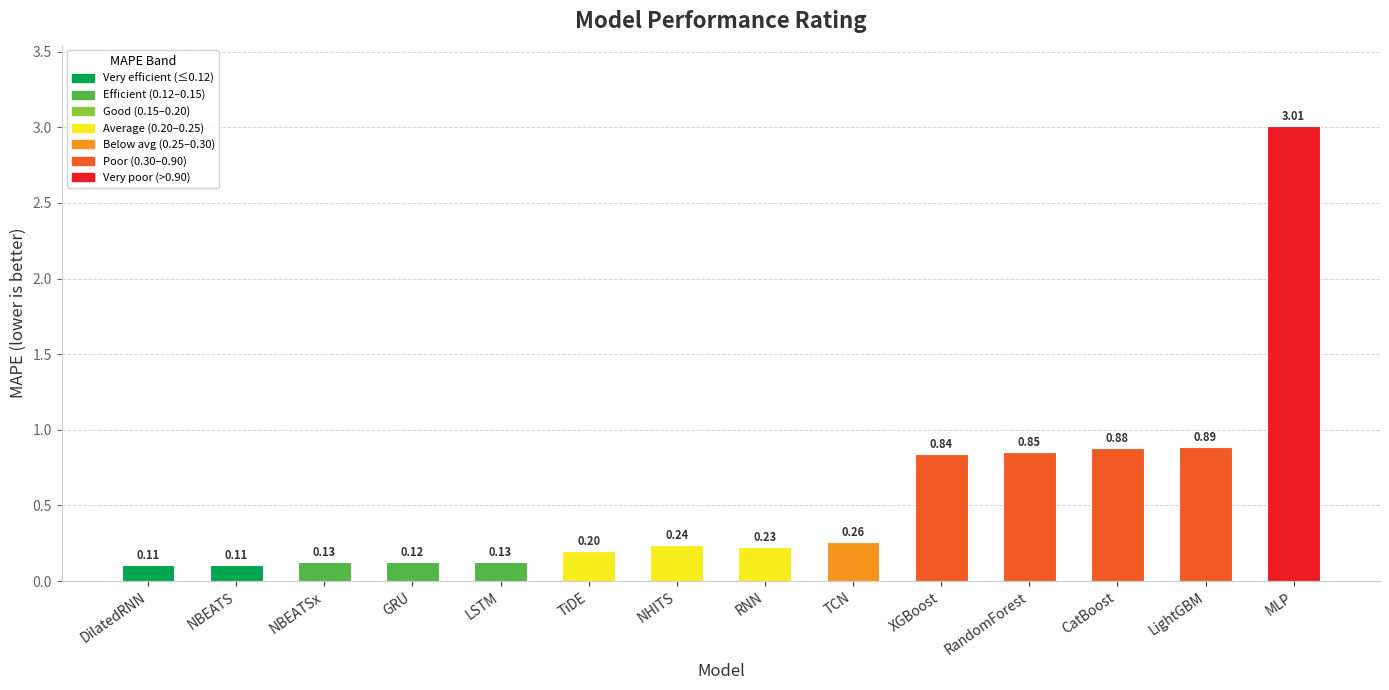

Where is the data nearest to the value 1?

LightGBM